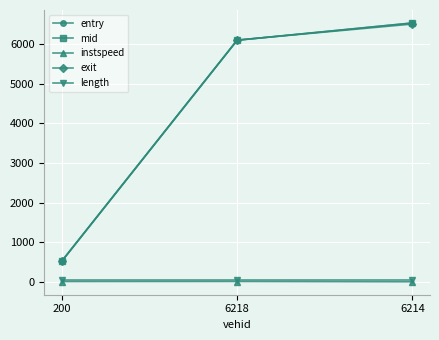

Which series has the largest range (max minus min)?

entry